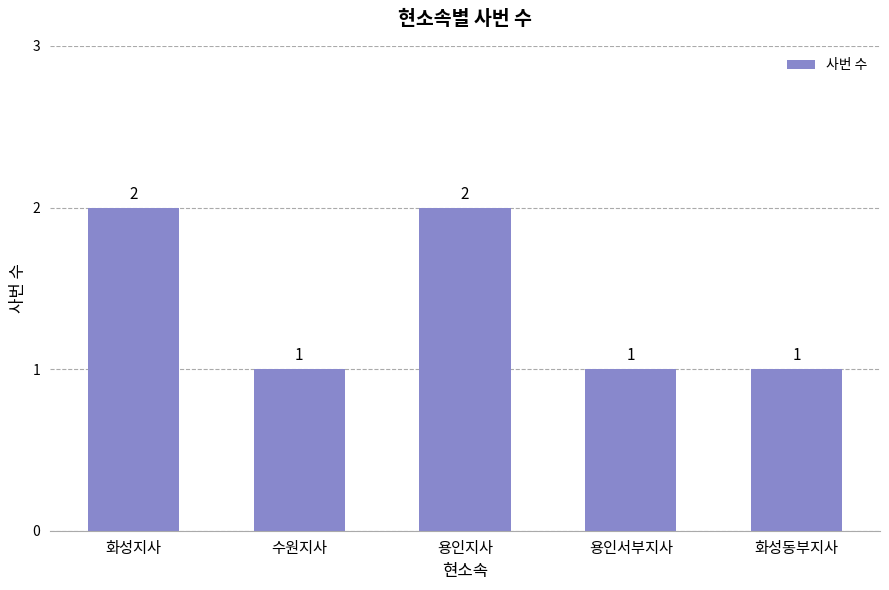

What is the label of the 1st bar from the right?

화성동부지사